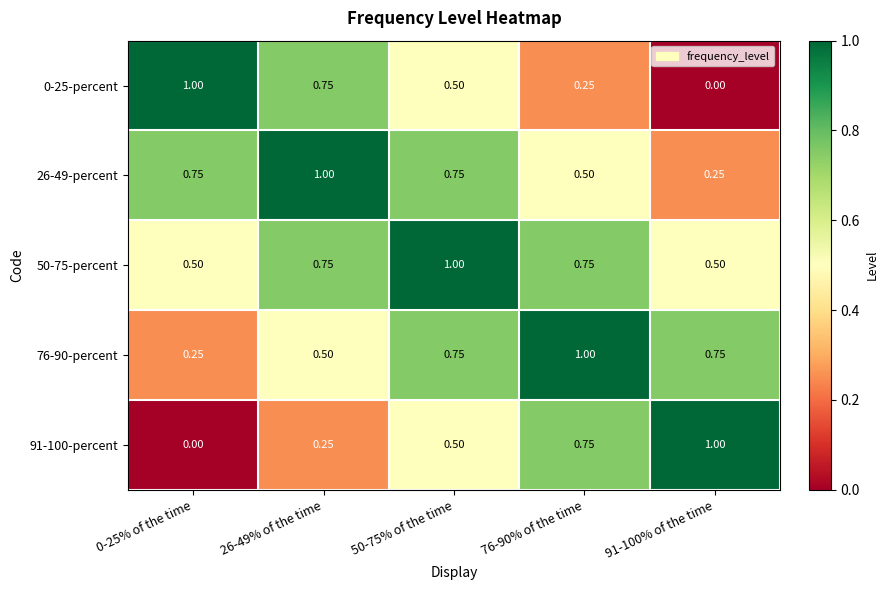

Is the value of 91-100-percent at 91-100% of the time greater than the value of 76-90-percent at 50-75% of the time?

Yes